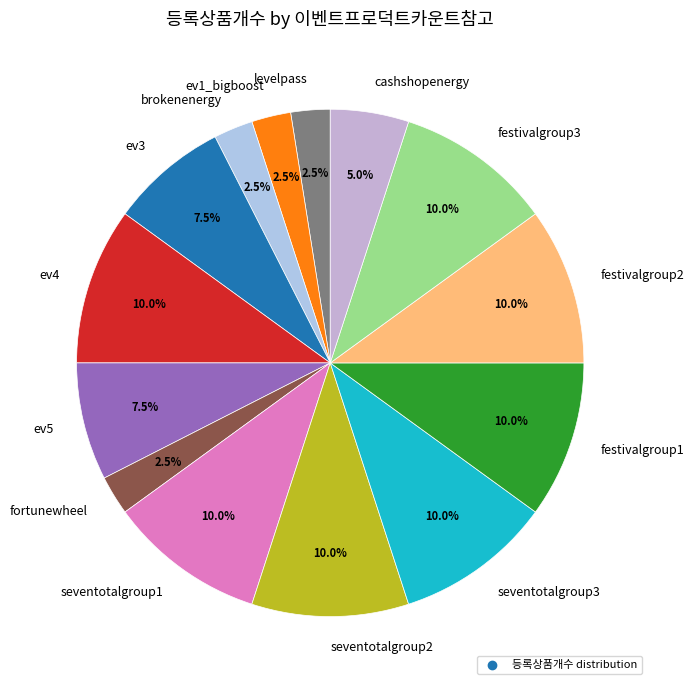

Does cashshopenergy account for over 50% of the chart?

No